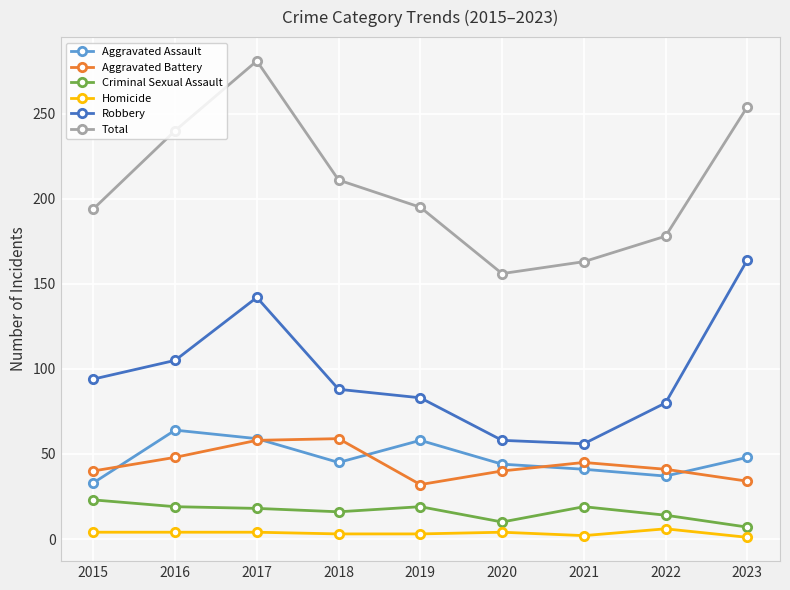

How many distinct data groups are displayed?

6